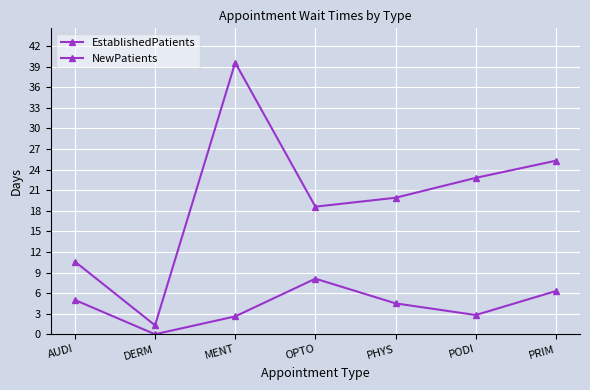

In EstablishedPatients, how many points are higher than both neighbors (excluding endpoints)?

1